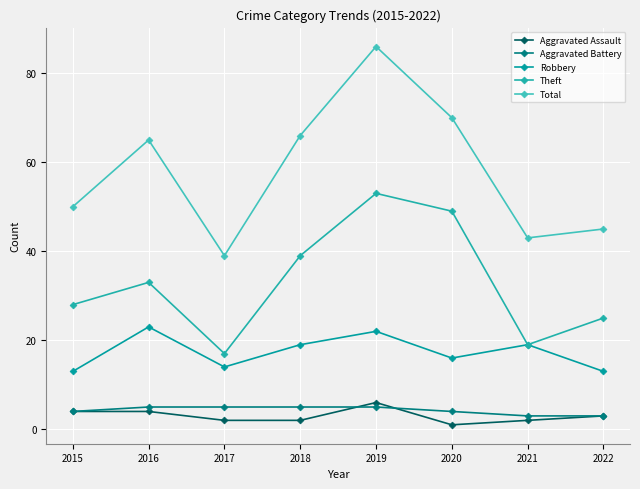

Reading left to right, extract all data points from this chart.

Aggravated Assault: 4	4	2	2	6	1	2	3
Aggravated Battery: 4	5	5	5	5	4	3	3
Robbery: 13	23	14	19	22	16	19	13
Theft: 28	33	17	39	53	49	19	25
Total: 50	65	39	66	86	70	43	45